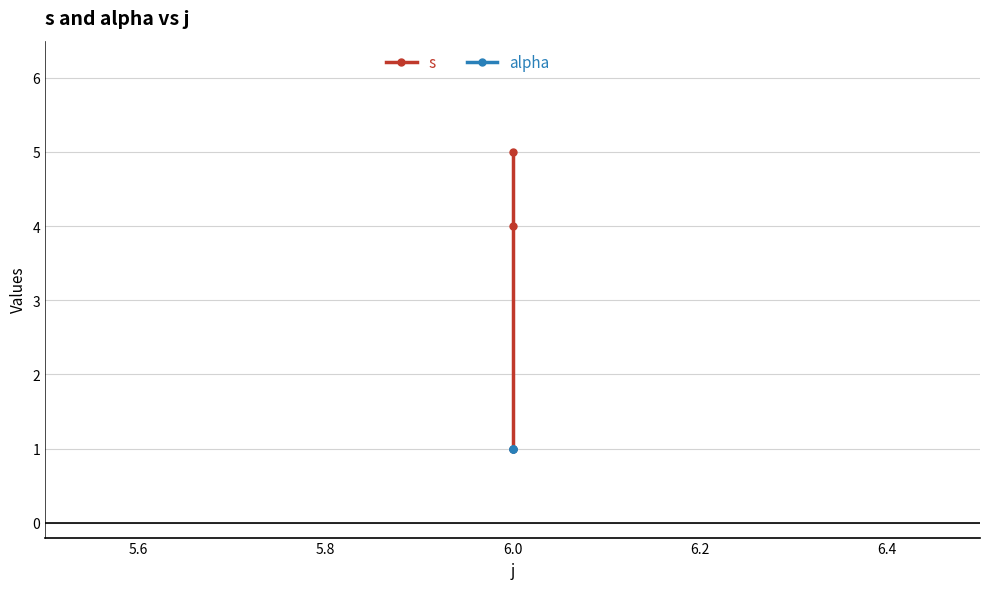

What is the greatest value displayed?

5